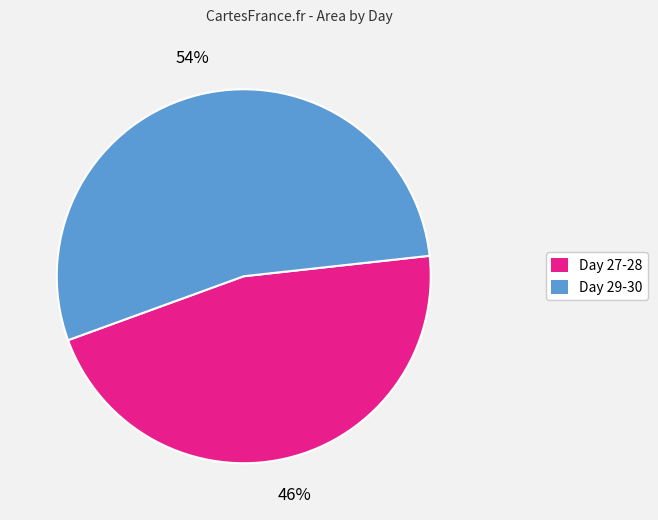

To the nearest percent, what is the difference between the largest and smallest slice percentages?

8%